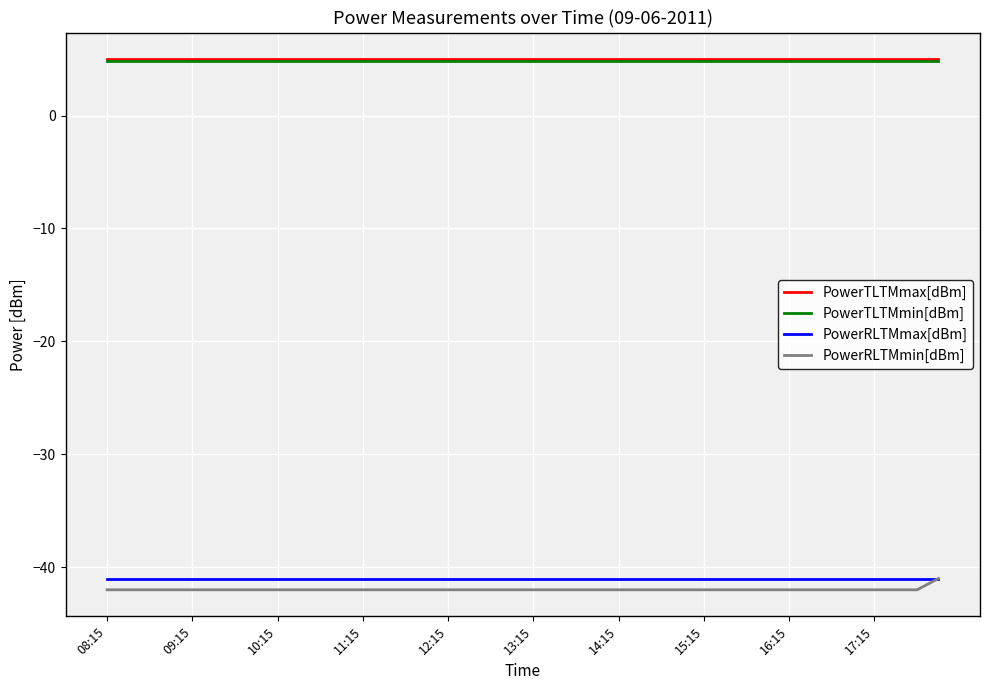

What is the average value of the PowerTLTMmin[dBm] series?

4.8